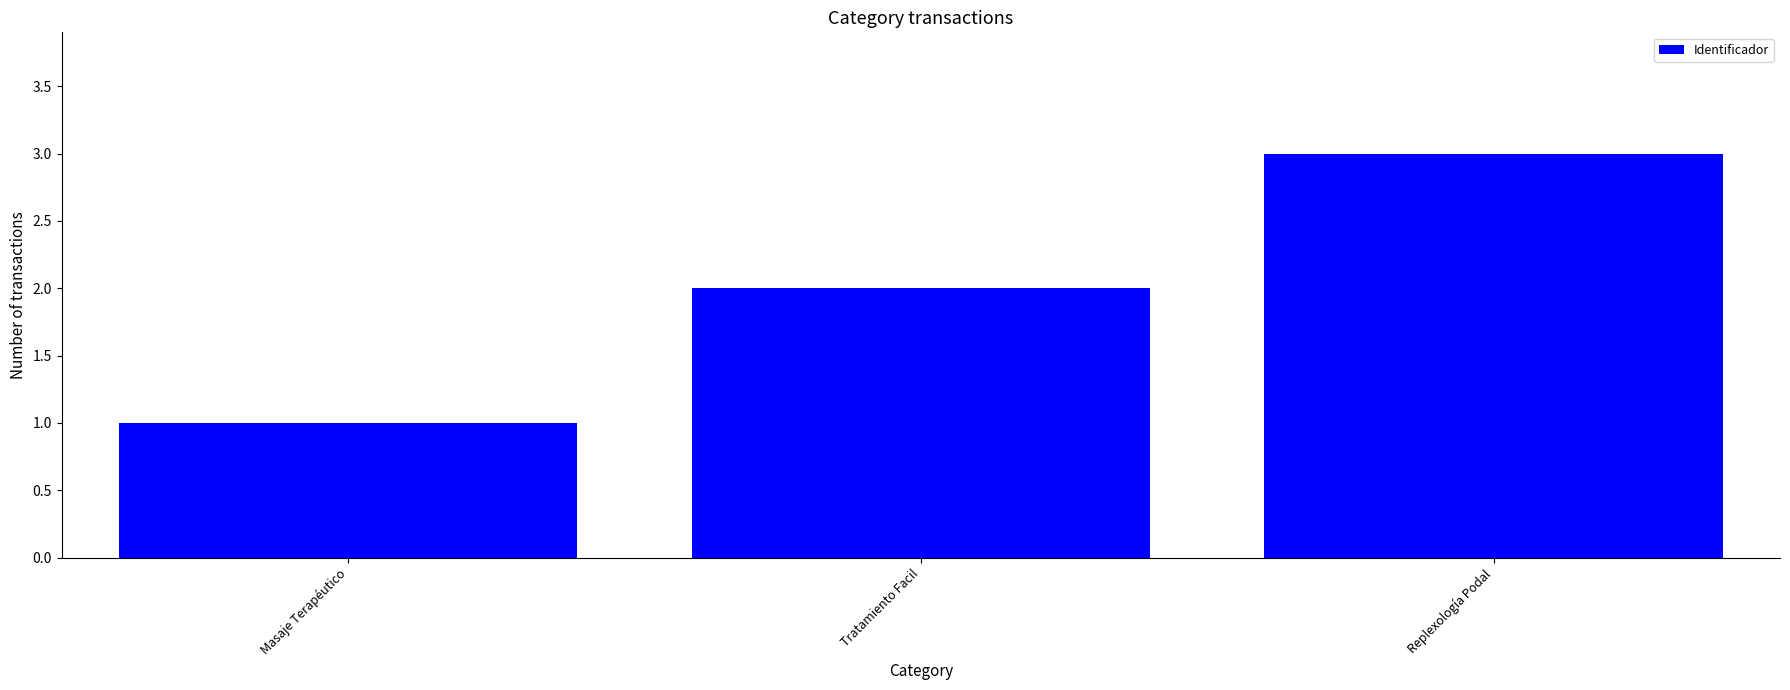

At which category does the chart reach its minimum across all series?

Masaje Terapéutico